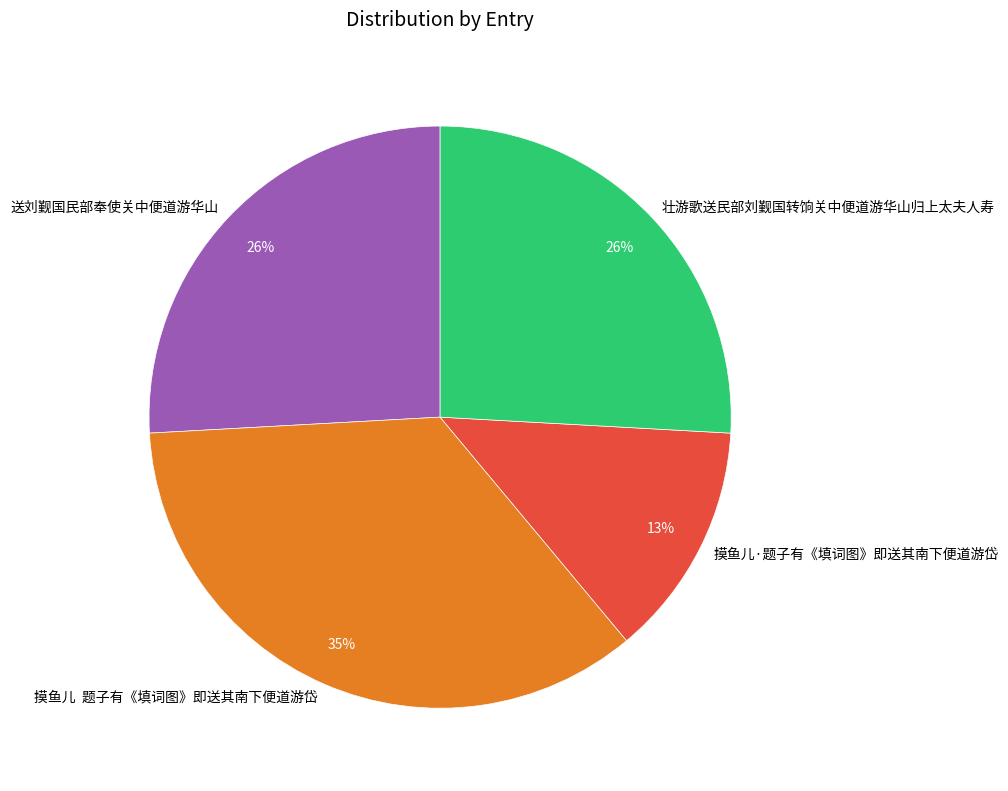

Is it true that 摸鱼儿·题子有《填词图》即送其南下便道游岱 is 13% of the pie?

True